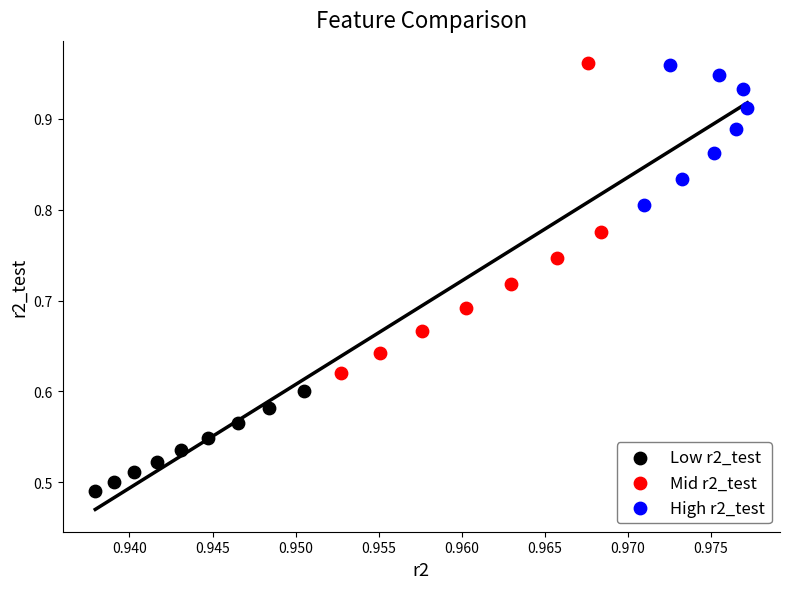

Which series has the largest Y range (max minus min)?

Mid r2_test